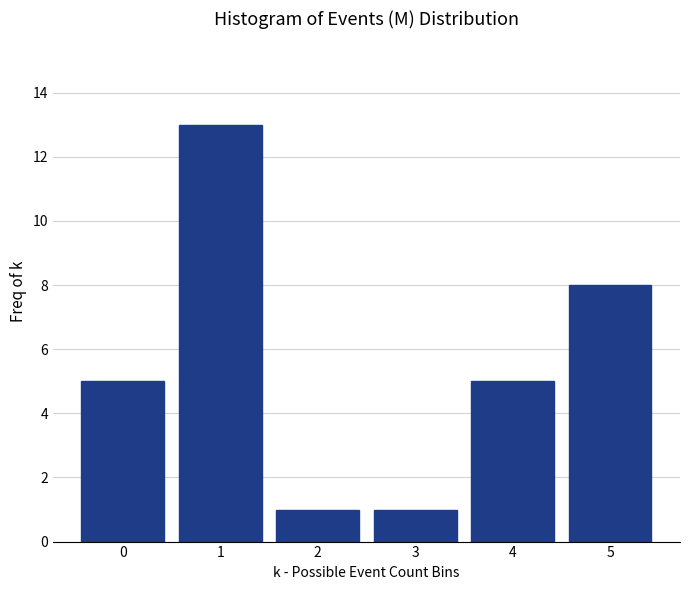

Reading right to left, what are all the values shown in this chart?

5=8	4=5	3=1	2=1	1=13	0=5